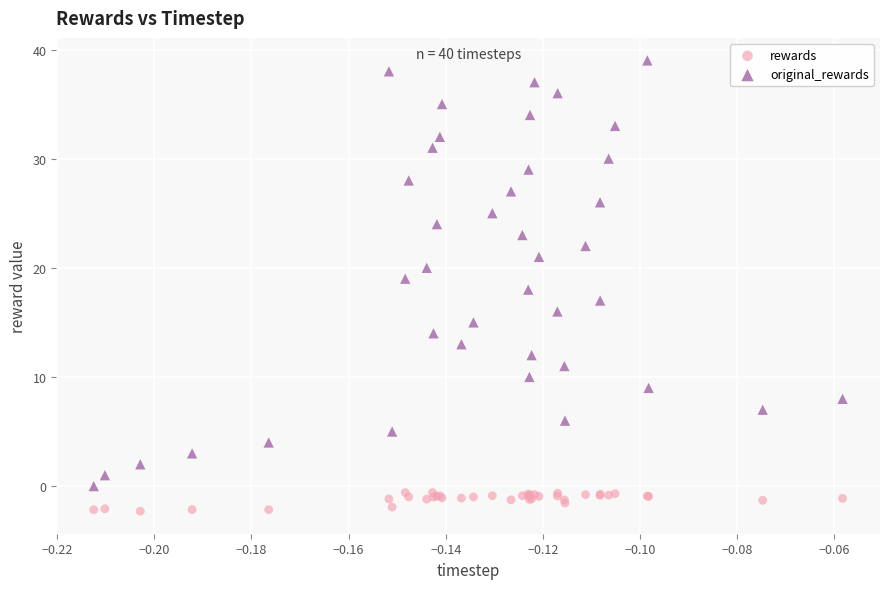

Which series has the widest spread of Y values?

original_rewards